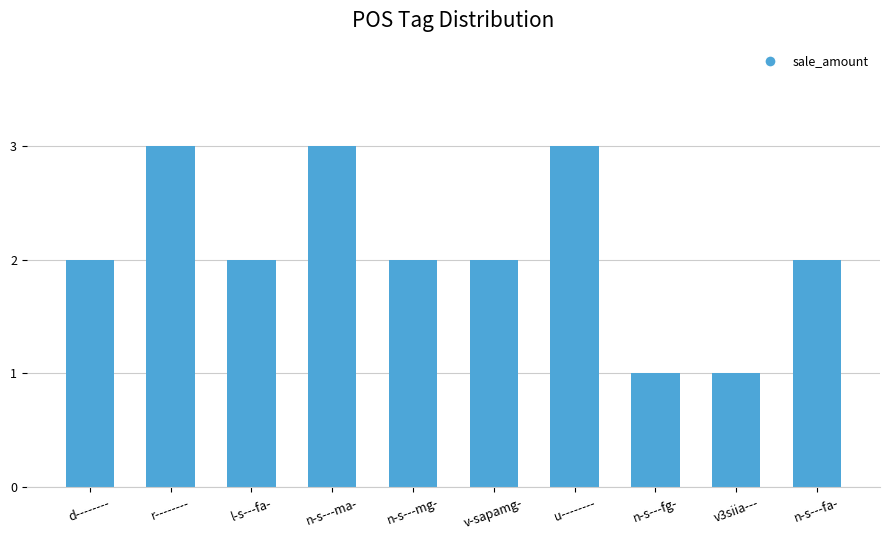

What position from the left is r--------?

2